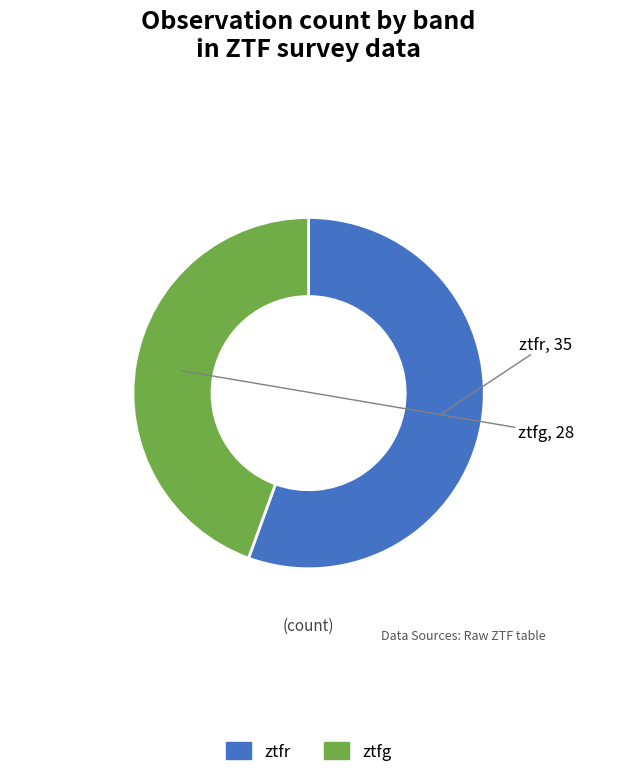

Rank the categories by value from highest to lowest.

ztfr, ztfg